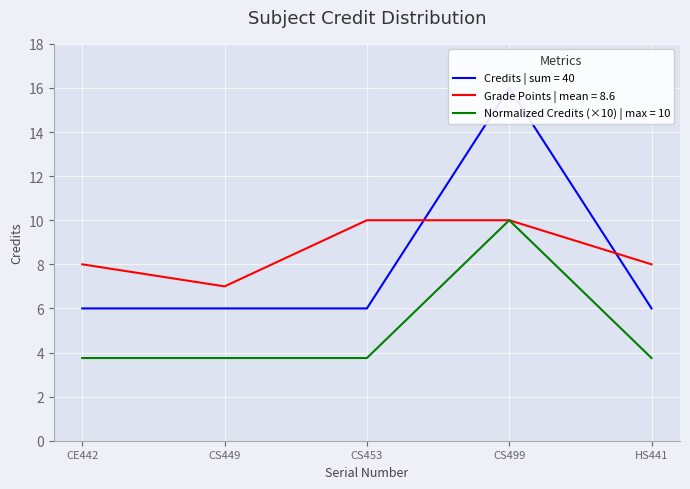

List the labels in order of value, largest first.

CS499, CE442, CS449, CS453, HS441